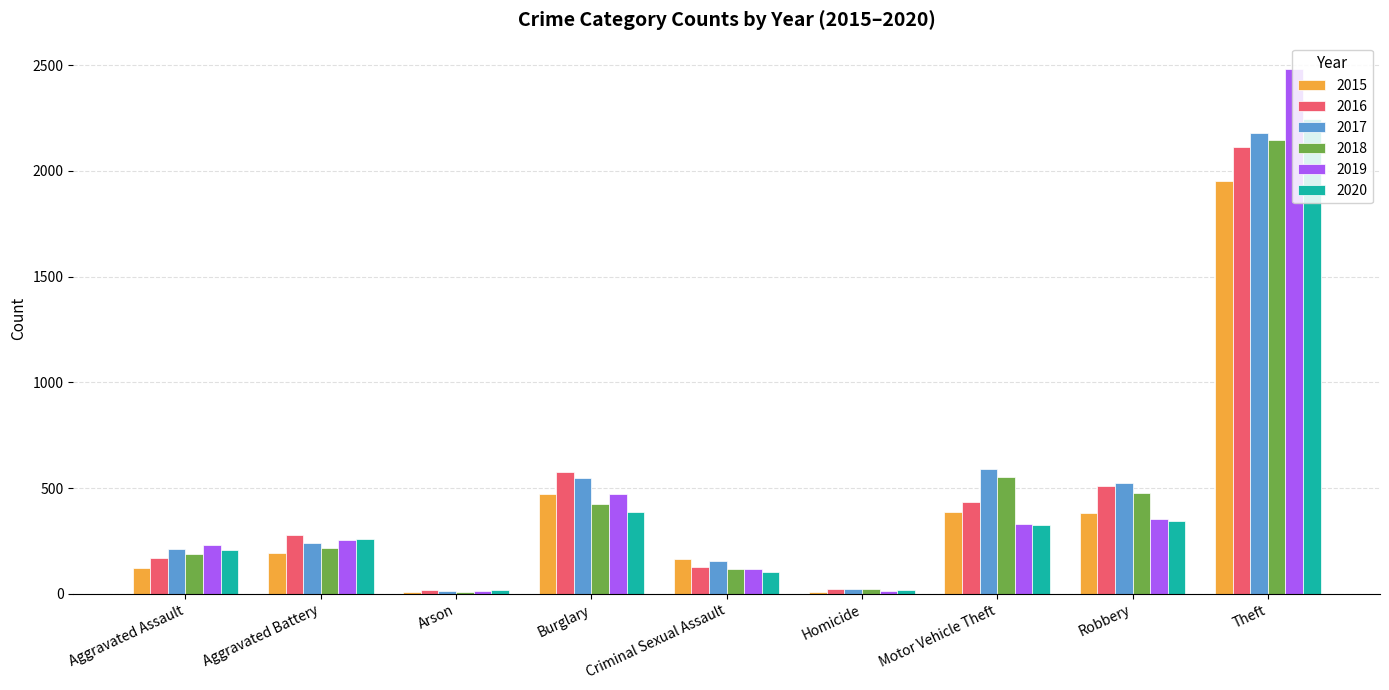

Read the 2015 value at Burglary.

471